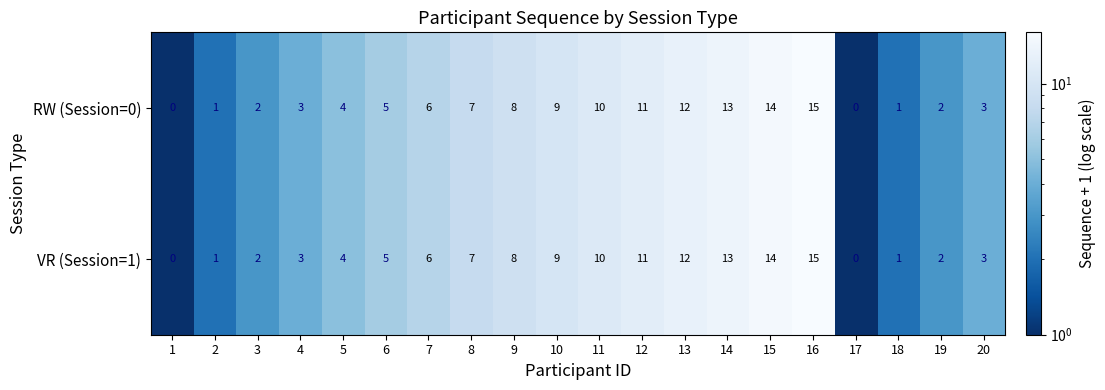

What is the greatest value displayed?

15